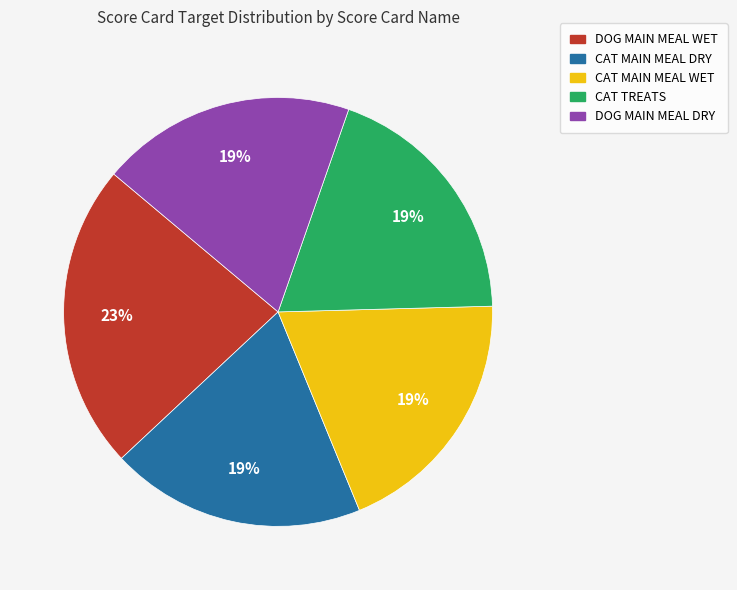

What is the largest slice in the pie chart?

DOG MAIN MEAL WET